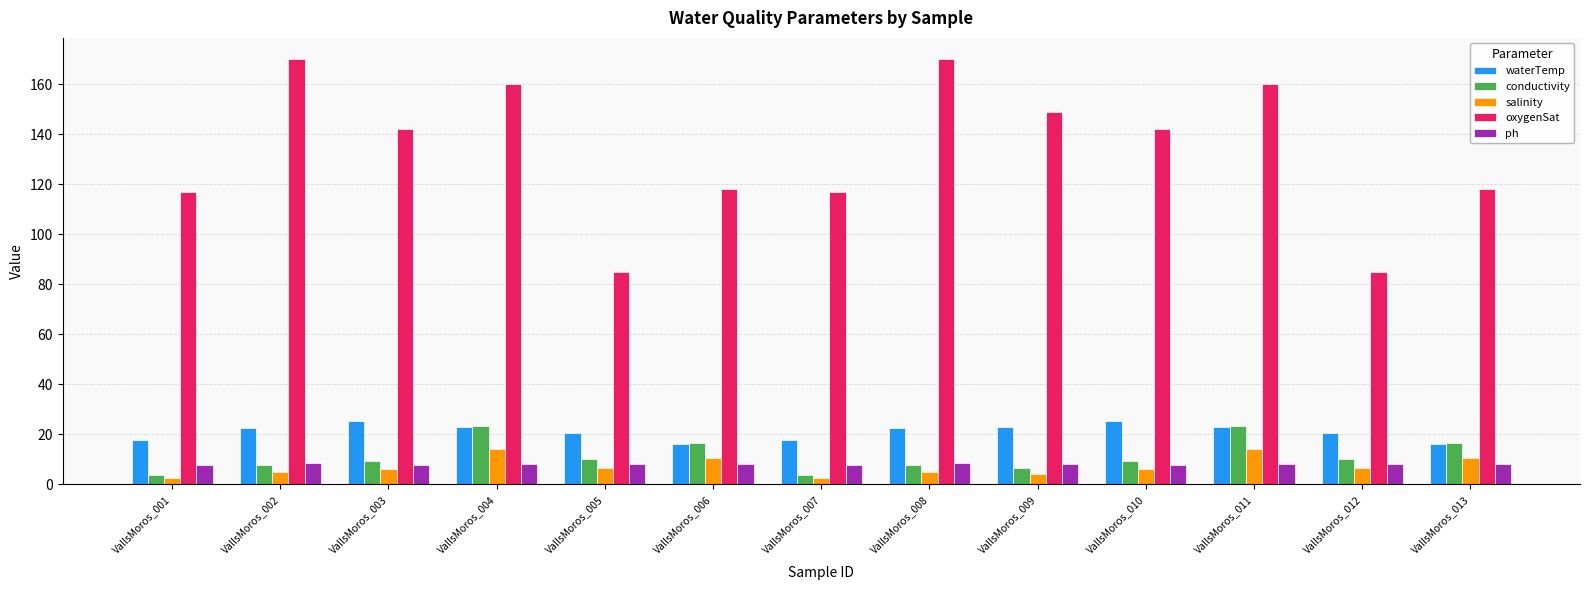

What is the difference between the highest and lowest values at VallsMoros_009?

144.9